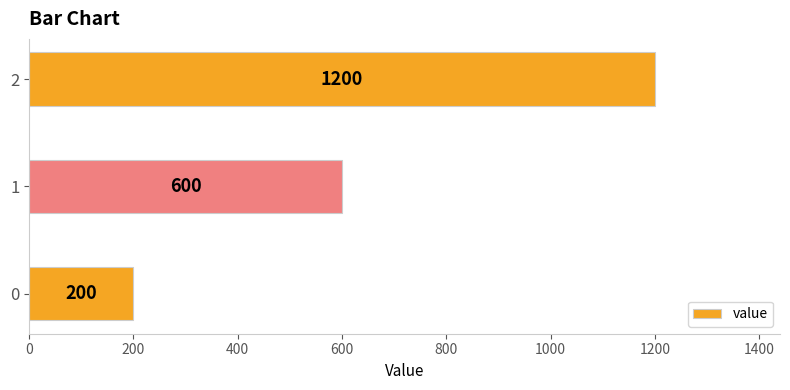

List the labels in order of value, largest first.

2, 1, 0